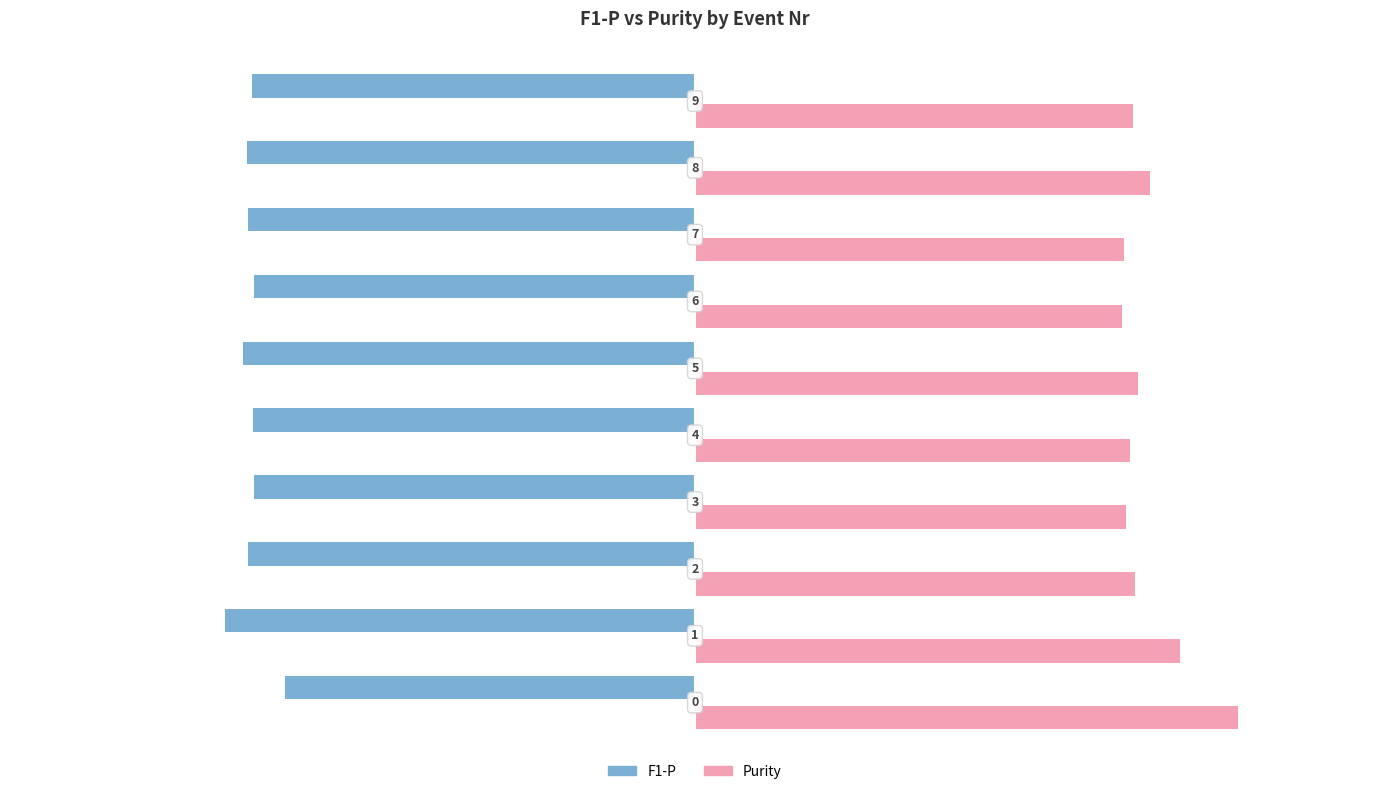

How many categories are shown in the chart?

10